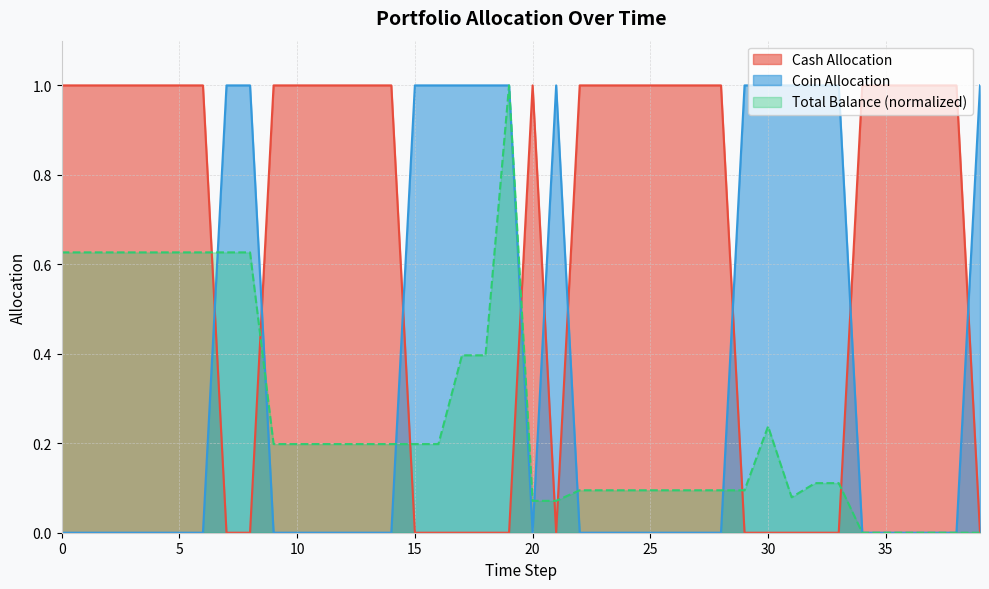

What are all the series names shown in the legend?

Cash Allocation, Coin Allocation, Total Balance (normalized)